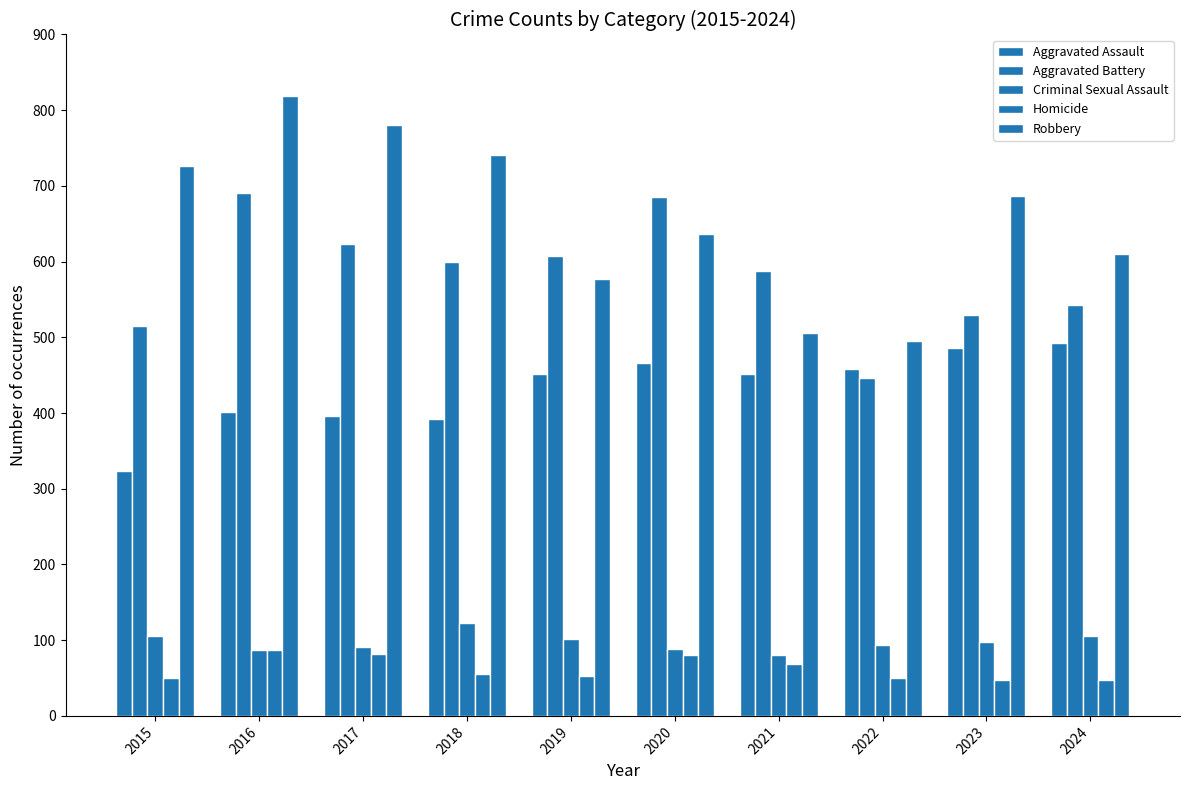

List the labels in order of Robbery value, largest first.

2016, 2017, 2018, 2015, 2023, 2020, 2024, 2019, 2021, 2022